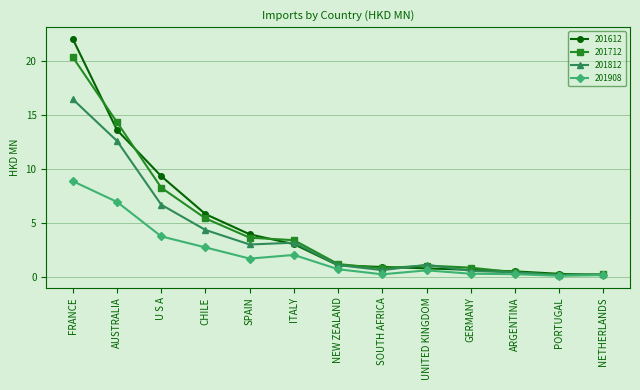

At which category does 201712 reach its first local valley?

SOUTH AFRICA